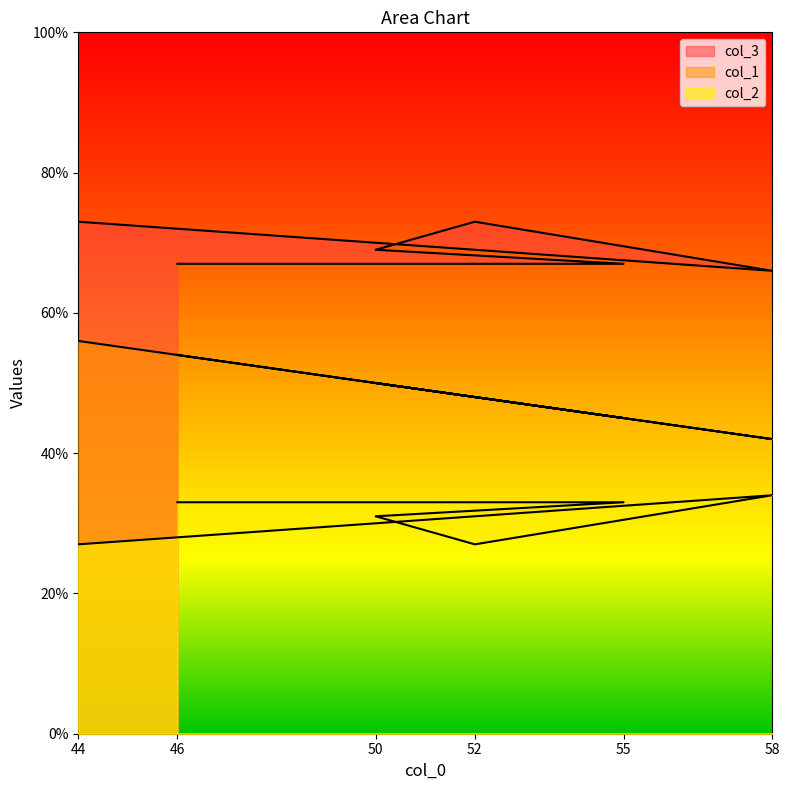

In col_3, how many points are lower than both neighbors (excluding endpoints)?

1